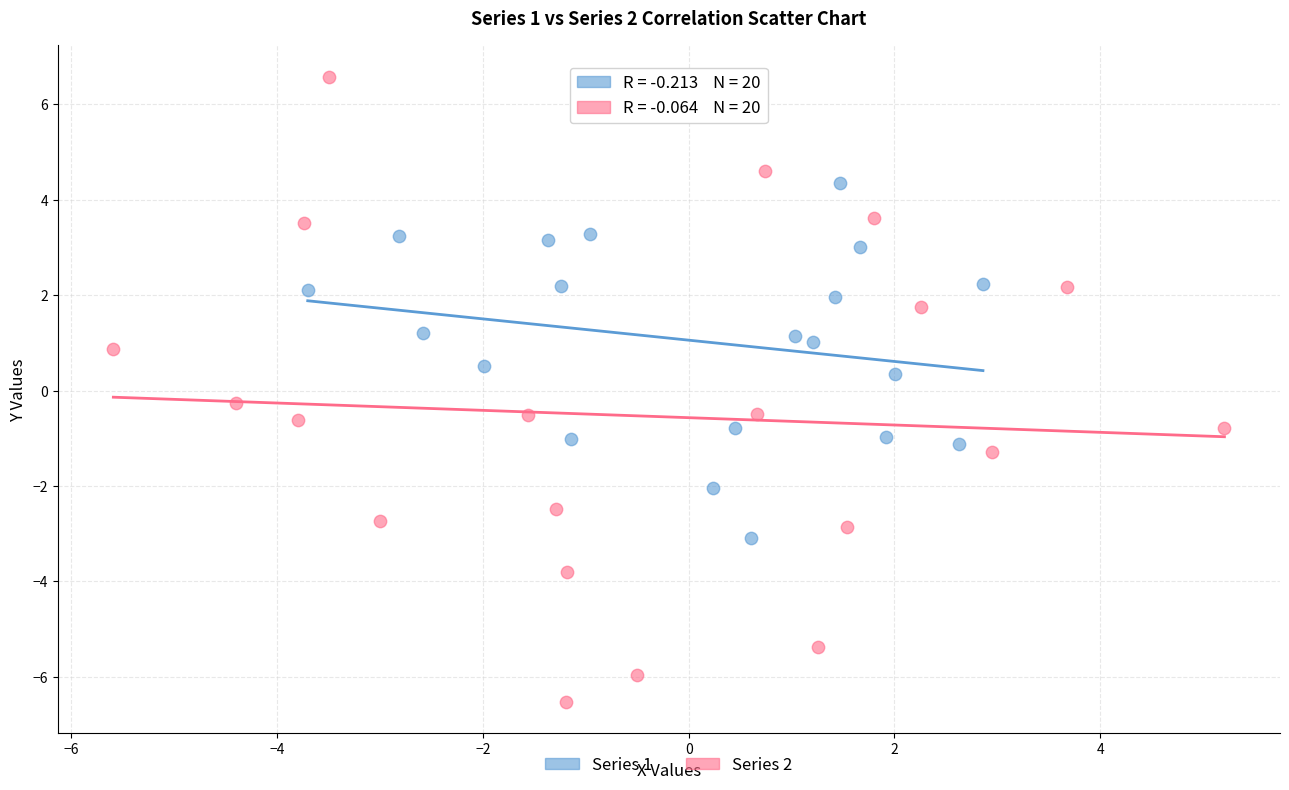

What are all the series names shown in the legend?

Series 1, Series 2